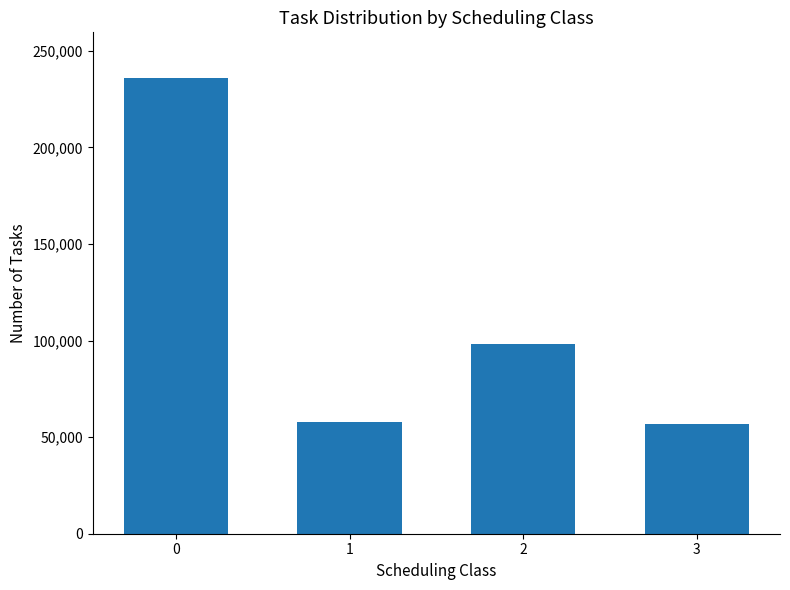

What is the smallest value displayed?

57000